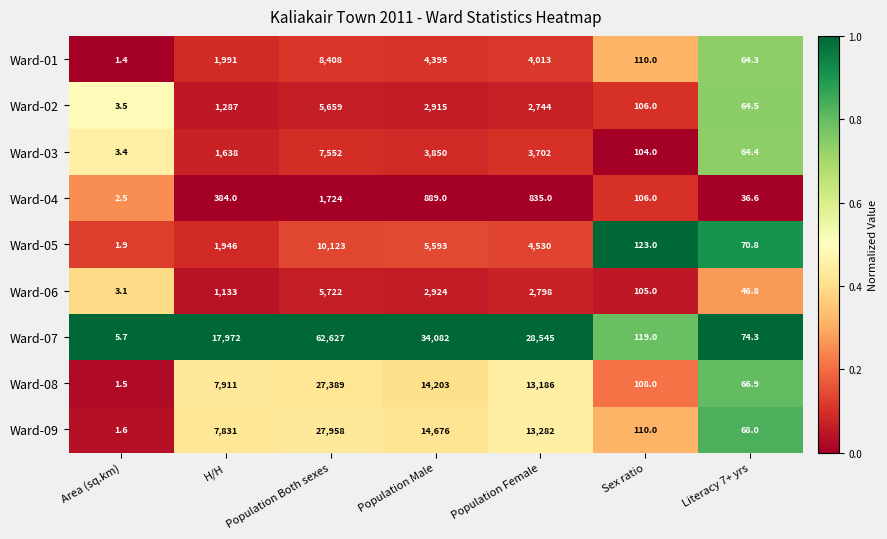

Rank the series by their maximum value, from highest to lowest.

Ward-07, Ward-09, Ward-08, Ward-05, Ward-01, Ward-03, Ward-06, Ward-02, Ward-04